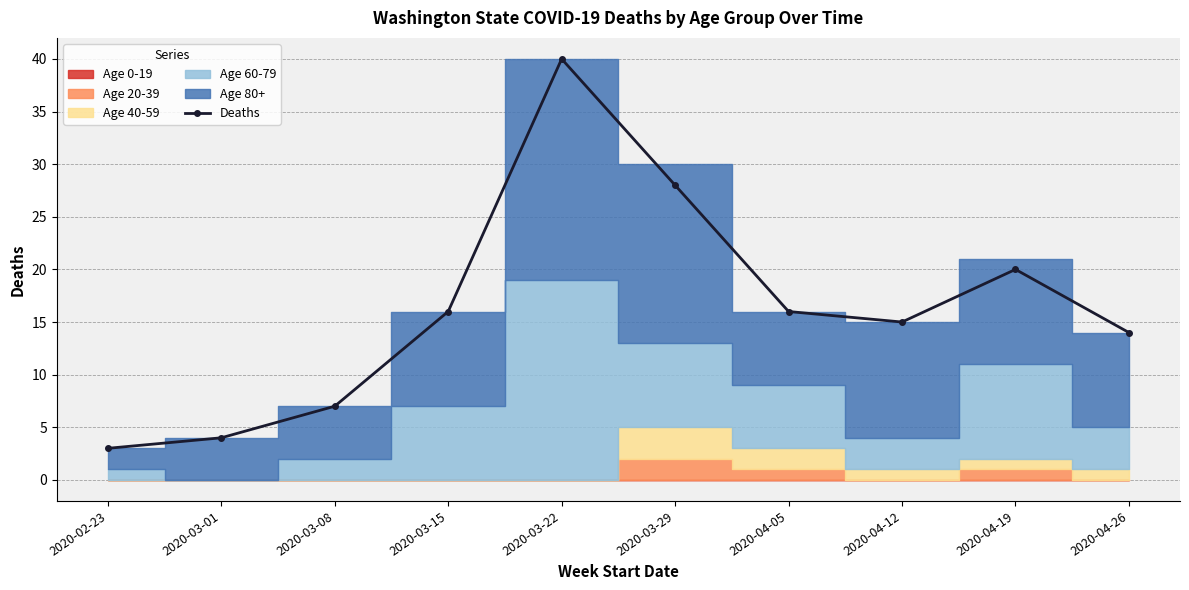

List the labels in order of value, smallest first.

2020-02-23, 2020-03-01, 2020-03-08, 2020-04-26, 2020-04-12, 2020-03-15, 2020-04-05, 2020-04-19, 2020-03-29, 2020-03-22